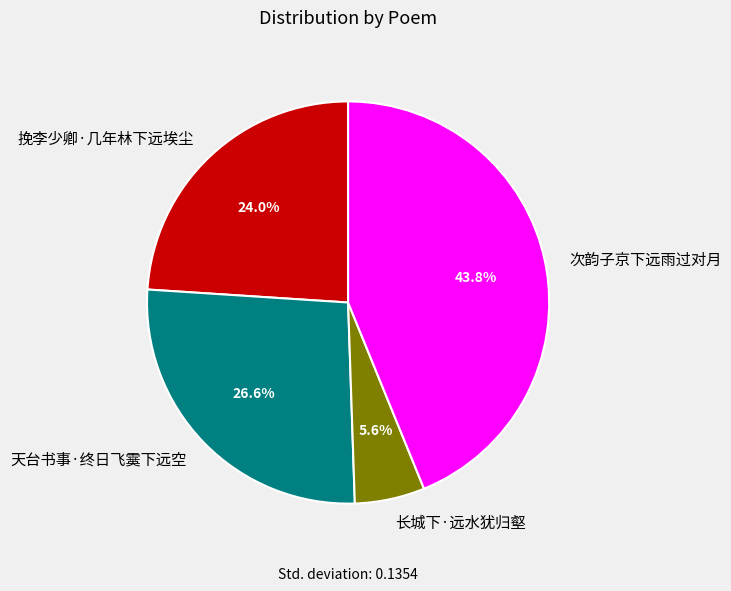

How many segments does this pie chart have?

4